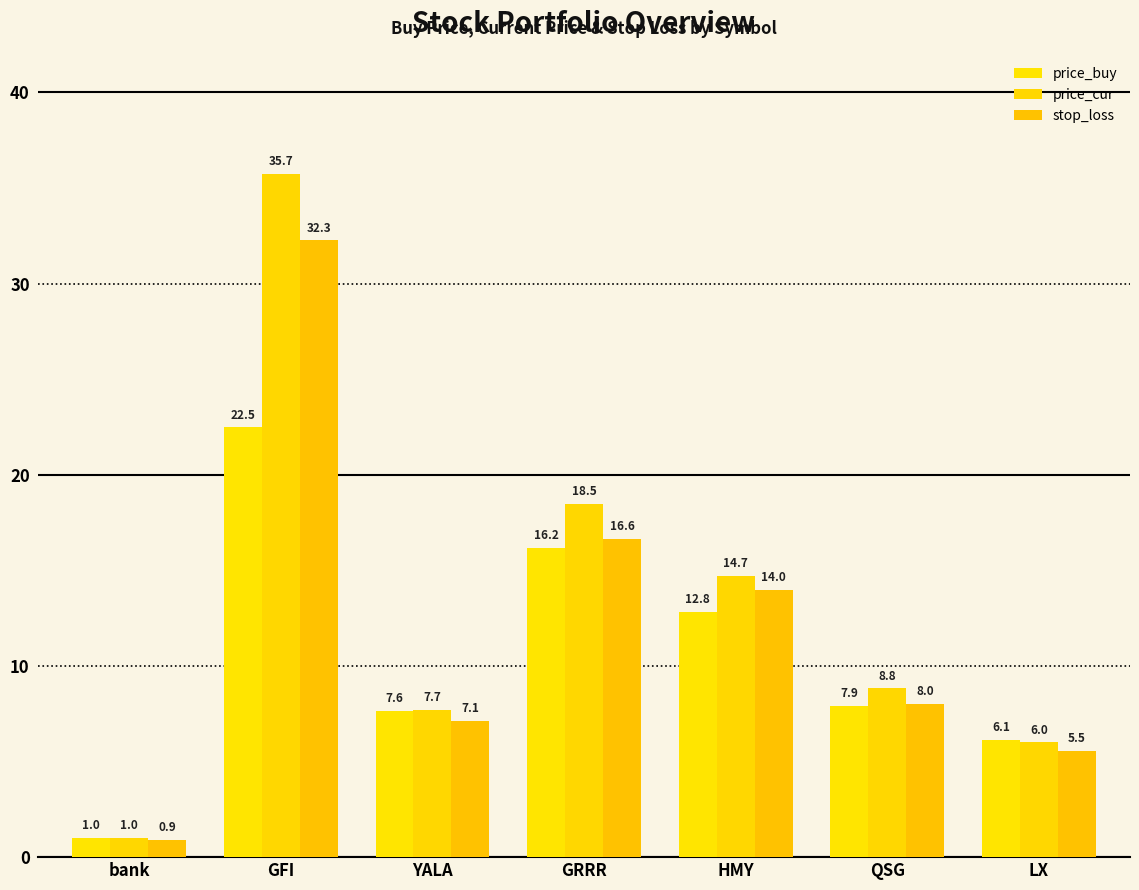

How many series are shown in this chart?

3